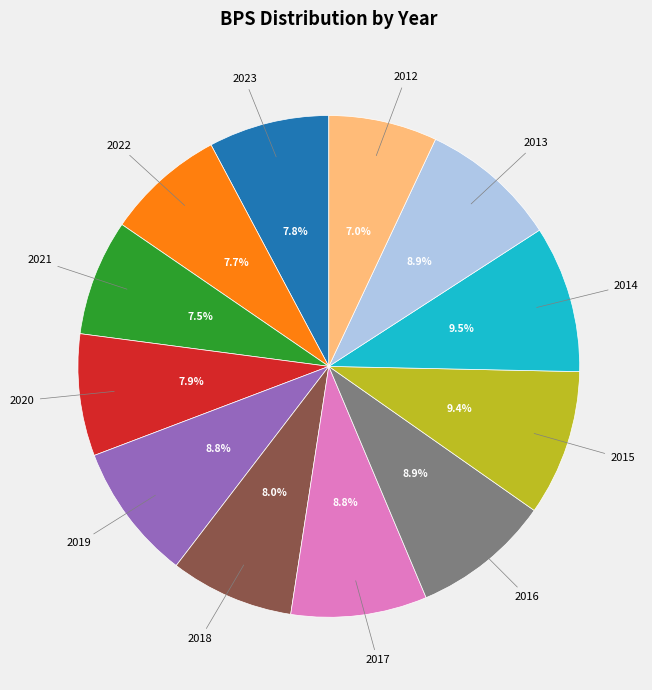

Count the number of slices in the pie.

12